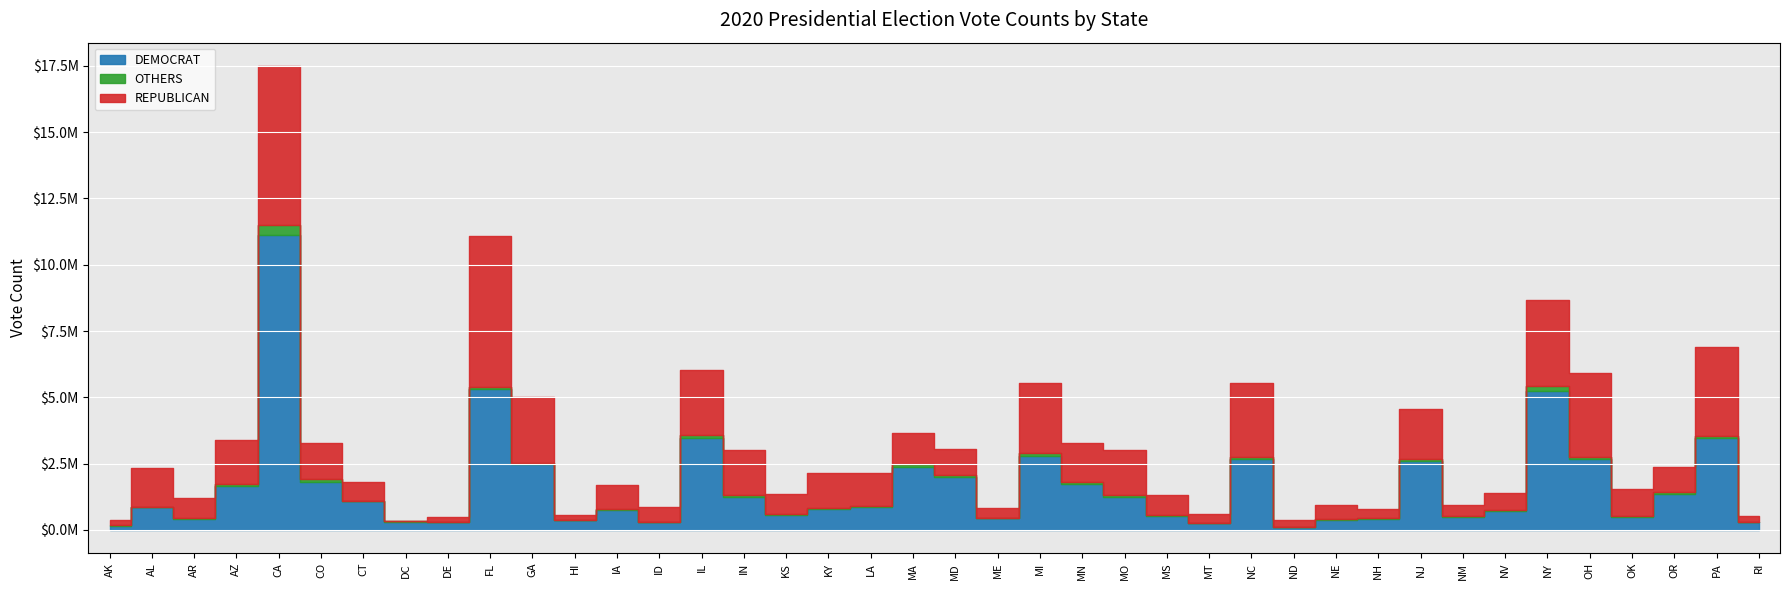

True or false: OTHERS and DEMOCRAT cross at least once.

False